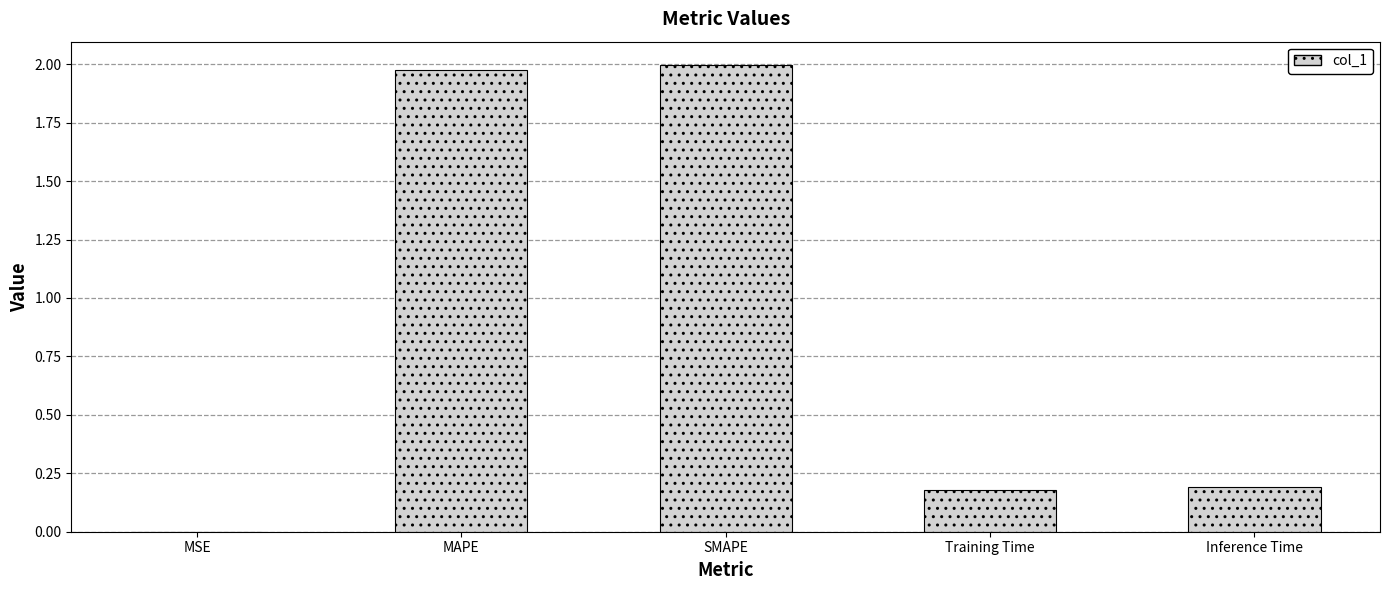

What is the sum of all values?

4.3